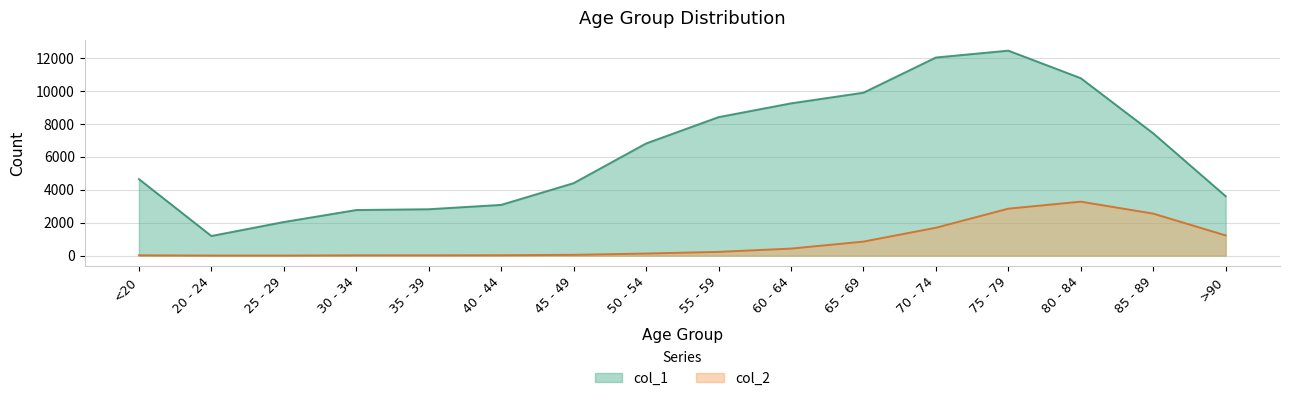

How many series are shown in this chart?

2